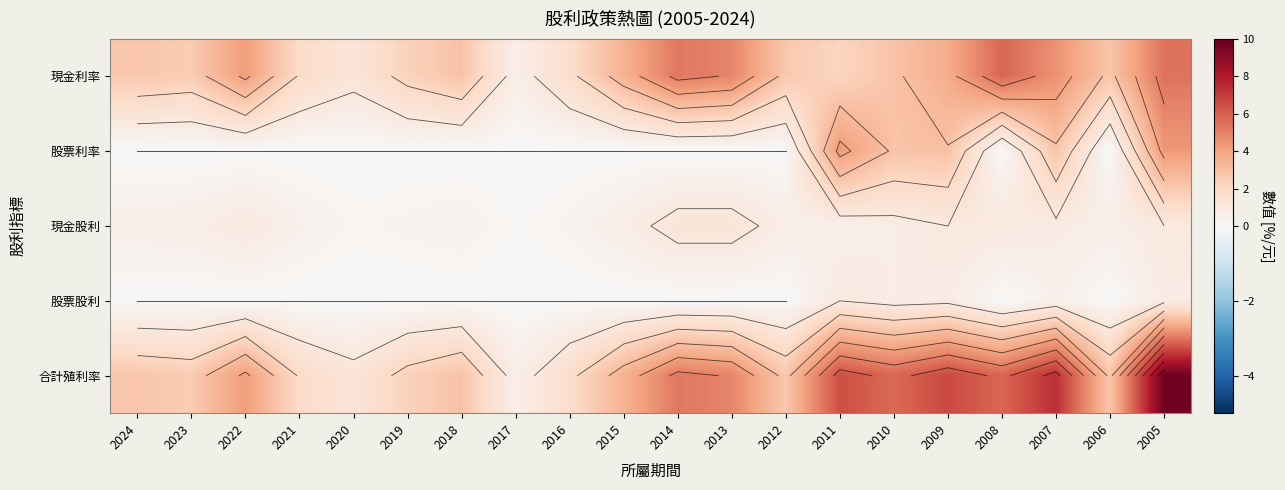

Which series has the largest total across all categories?

合計殖利率